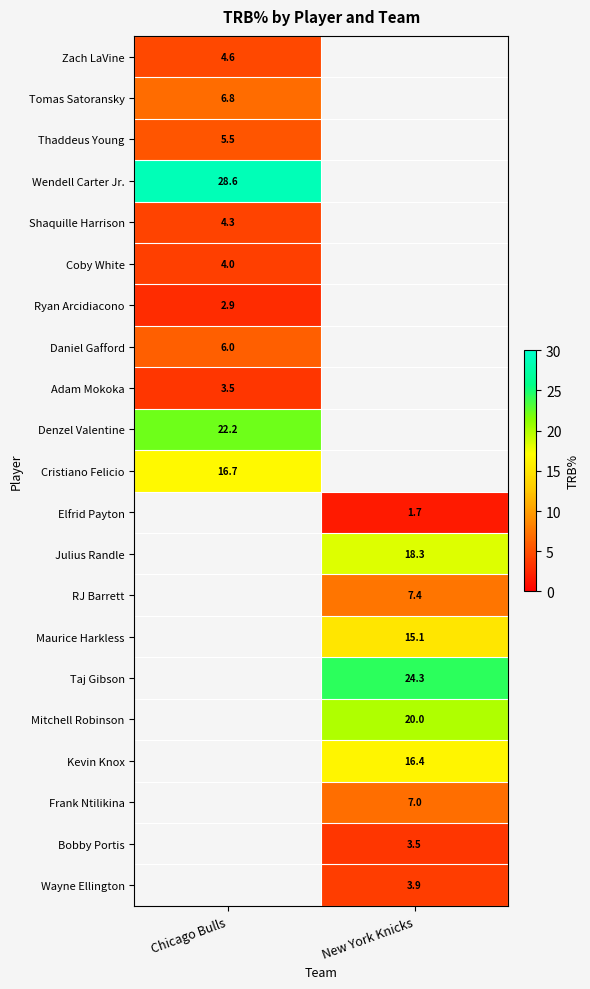

True or false: Daniel Gafford has a value of 6.0 at Chicago Bulls.

True